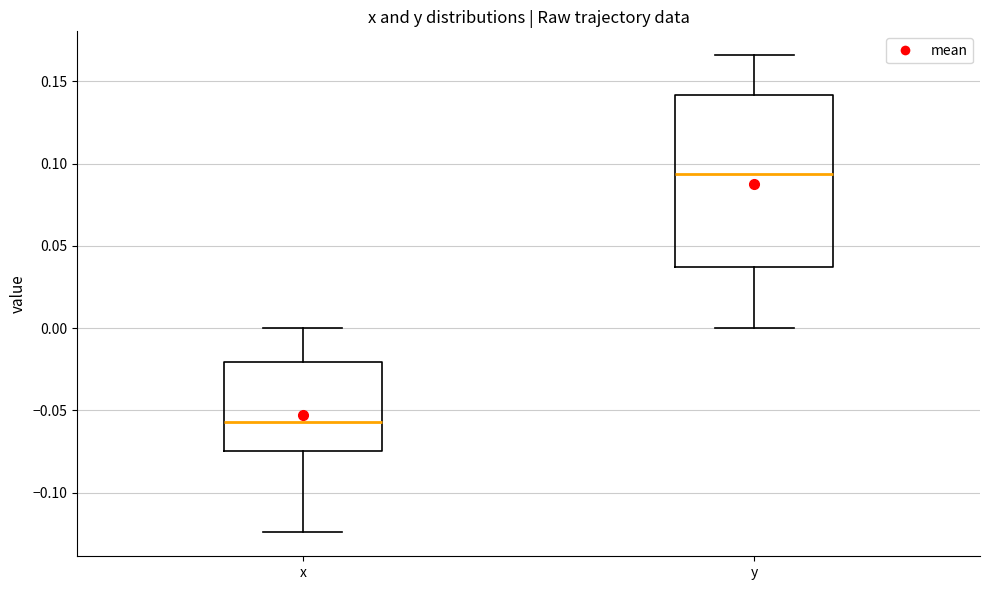

Which box's median line is the highest?

y